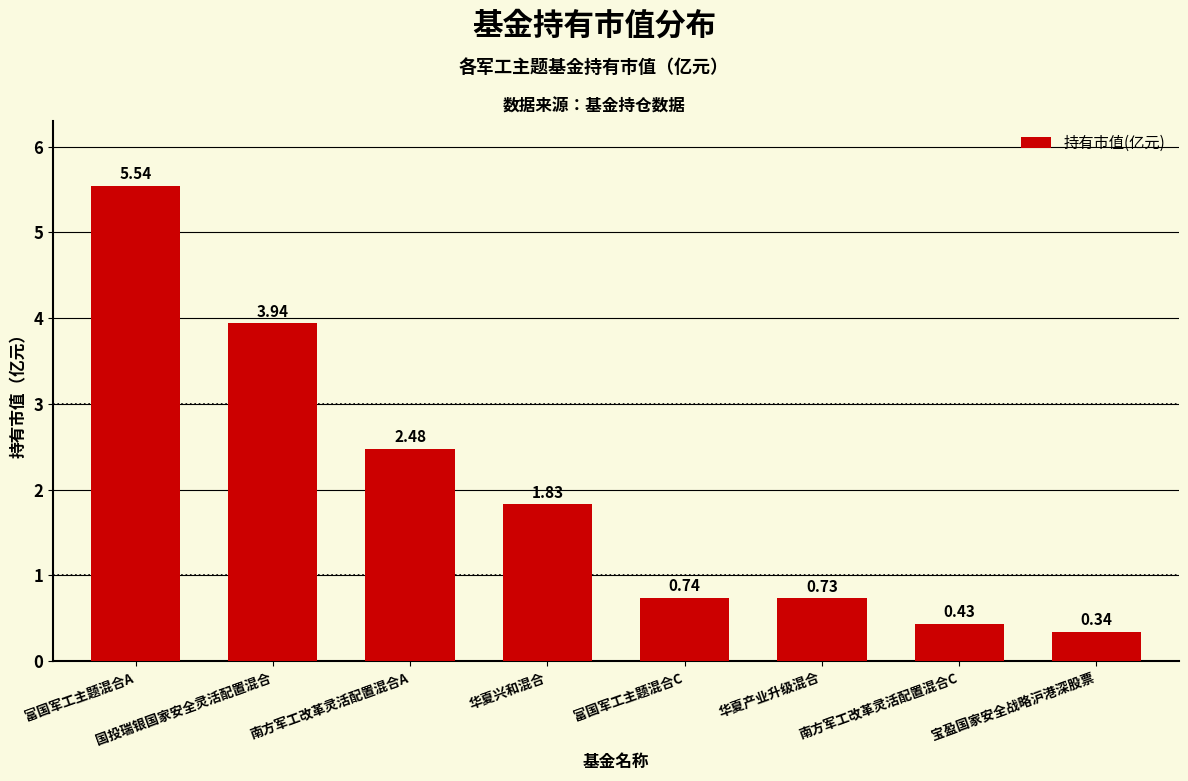

Are the bars horizontal?

No